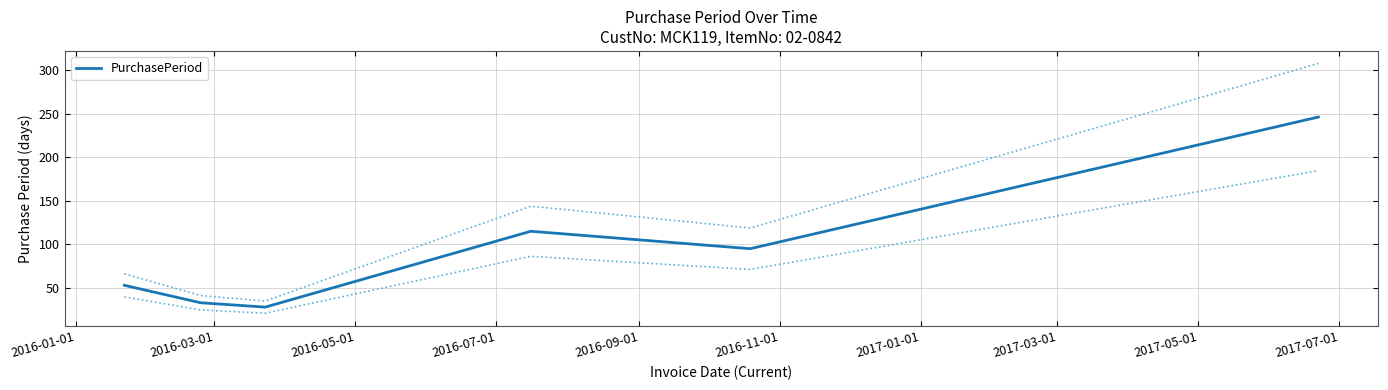

How many lines are shown in the chart?

1